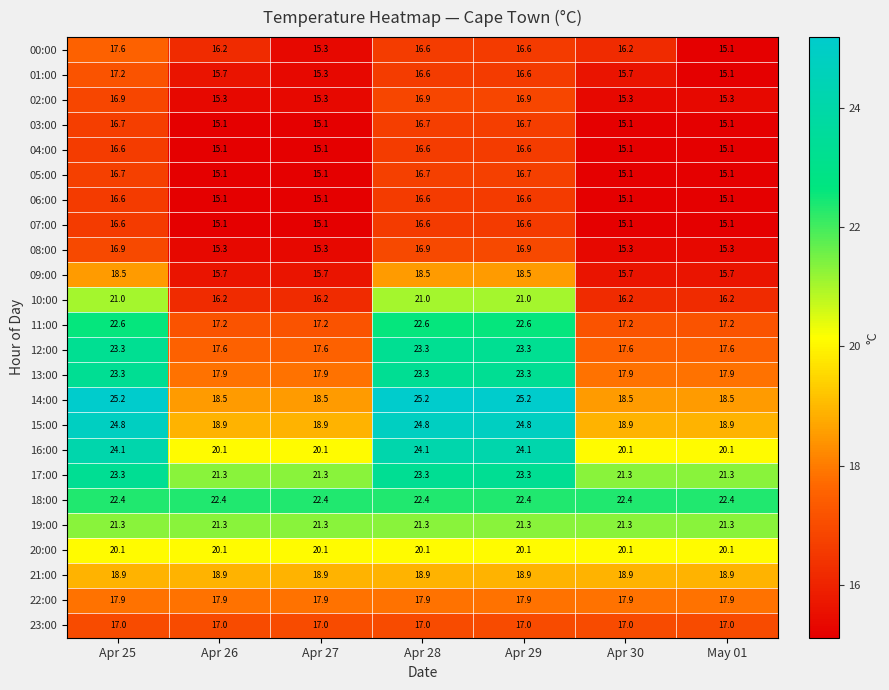

What is the sum of all 03:00 values?

110.5